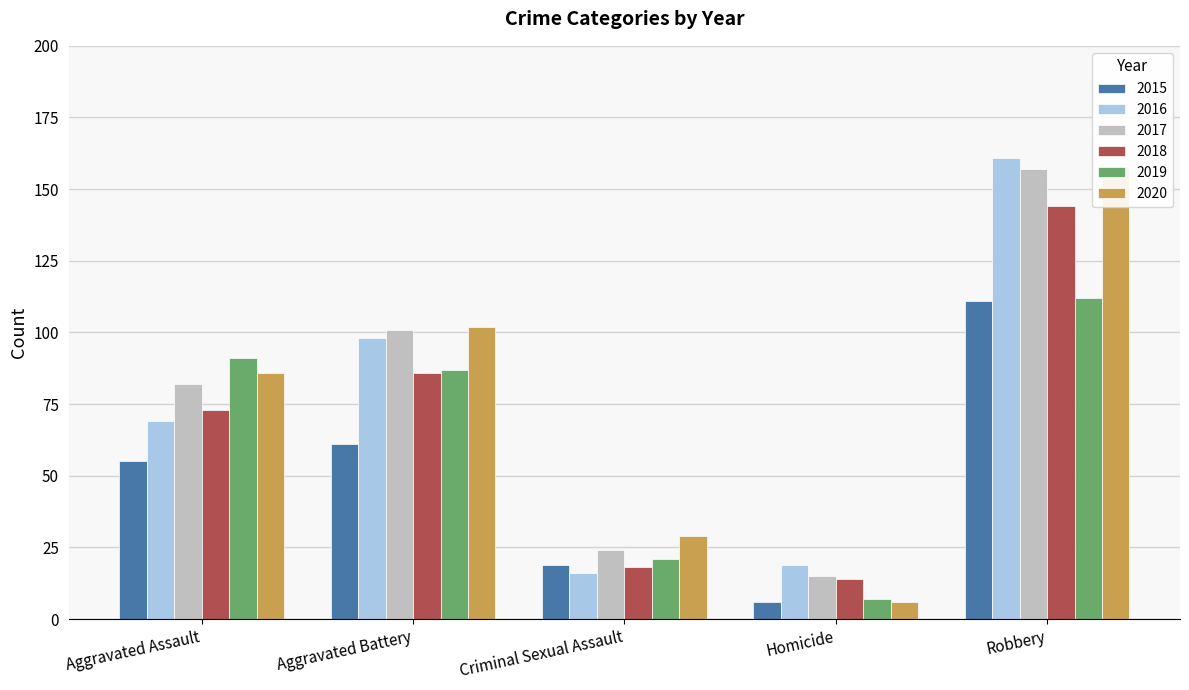

Reading right to left, list all the values displayed in this chart.

2015: 111	6	19	61	55
2016: 161	19	16	98	69
2017: 157	15	24	101	82
2018: 144	14	18	86	73
2019: 112	7	21	87	91
2020: 158	6	29	102	86